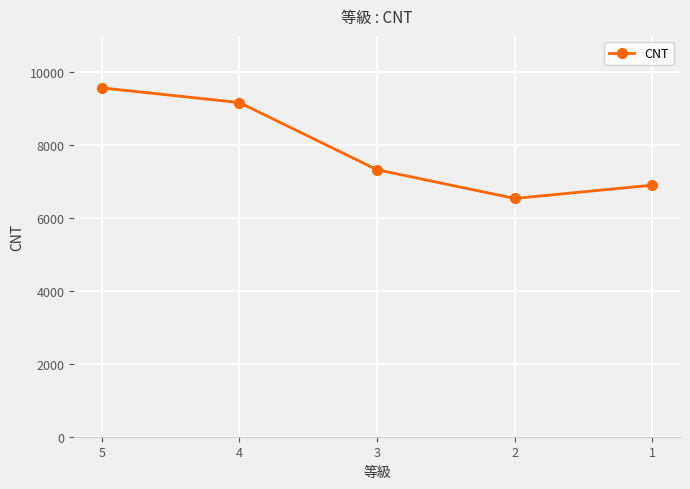

The chart shows a value of 6904 at 1. True or false?

True